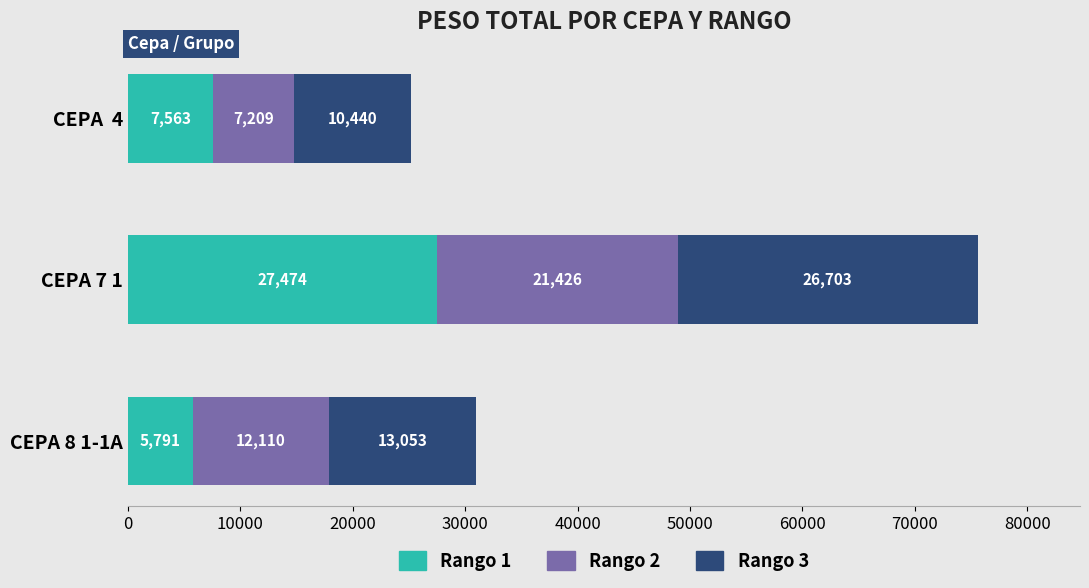

What is the total value across all series at CEPA 7 1?

75603